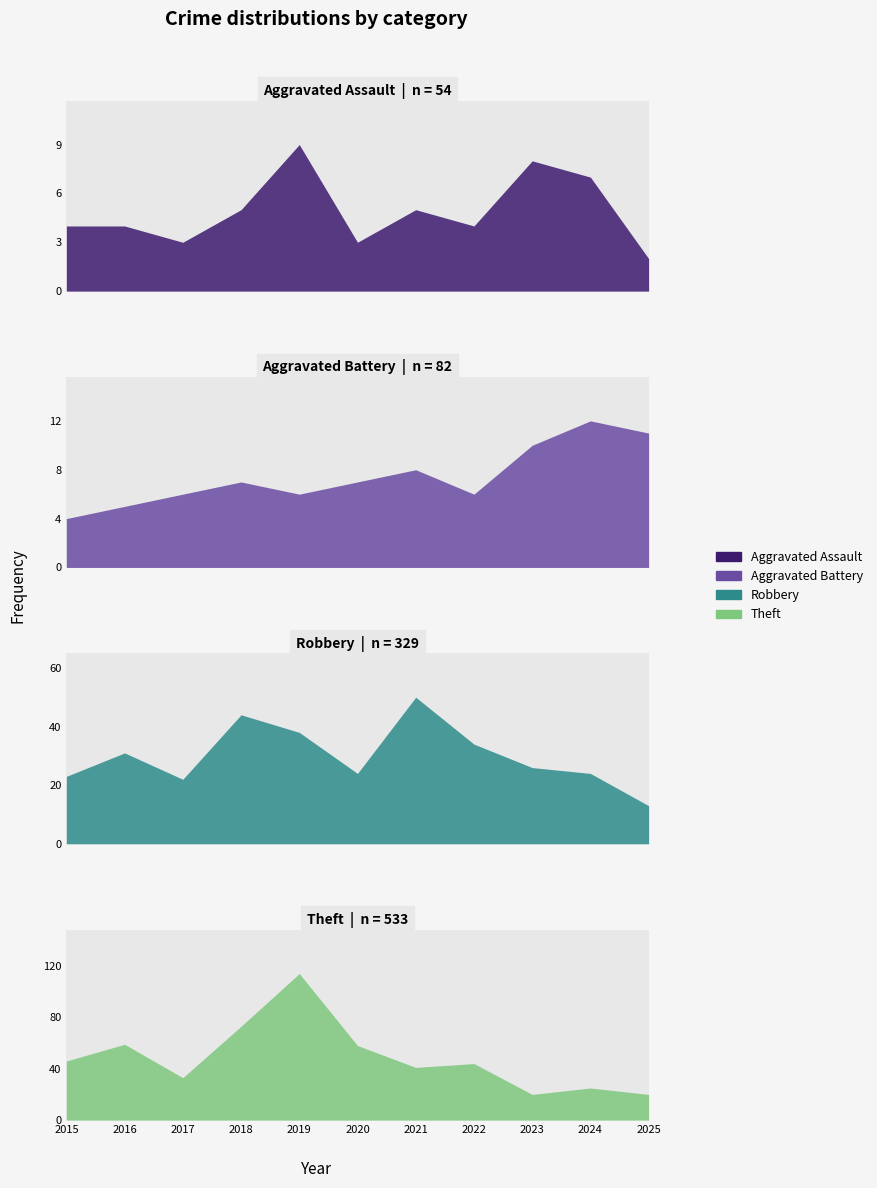

Reading right to left, transcribe all the data shown in this chart.

Aggravated Assault: 2025=2	2024=7	2023=8	2022=4	2021=5	2020=3	2019=9	2018=5	2017=3	2016=4	2015=4
Aggravated Battery: 2025=11	2024=12	2023=10	2022=6	2021=8	2020=7	2019=6	2018=7	2017=6	2016=5	2015=4
Robbery: 2025=13	2024=24	2023=26	2022=34	2021=50	2020=24	2019=38	2018=44	2017=22	2016=31	2015=23
Theft: 2025=20	2024=25	2023=20	2022=44	2021=41	2020=58	2019=114	2018=73	2017=33	2016=59	2015=46